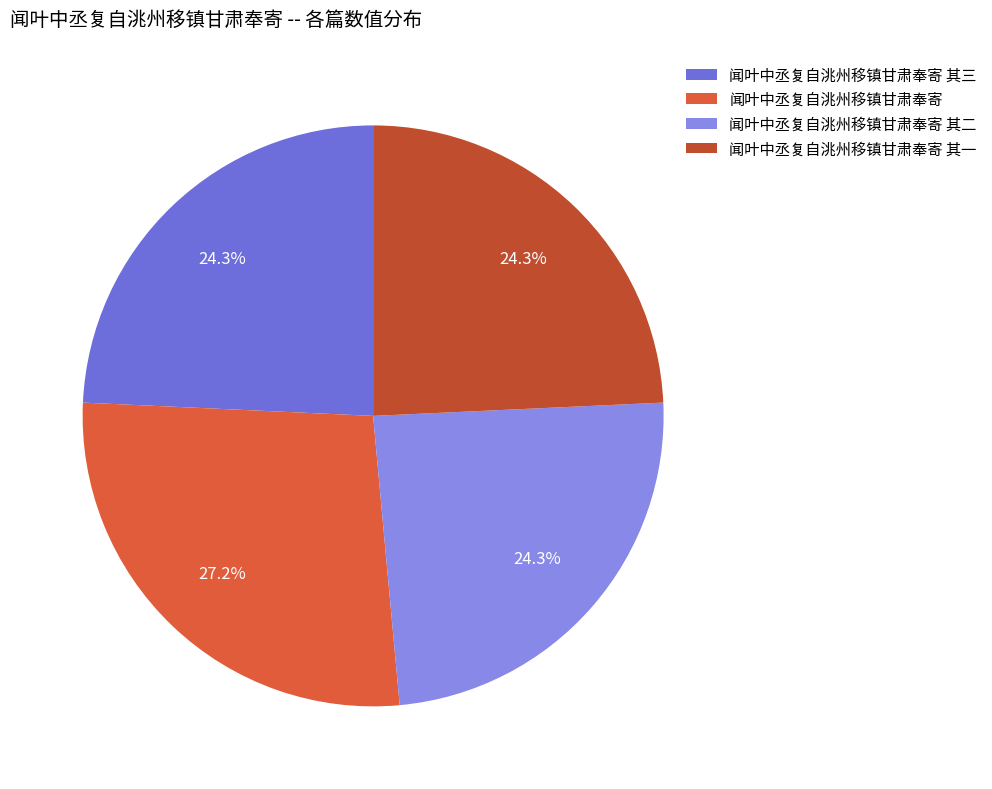

To the nearest percent, what is the combined percentage of 闻叶中丞复自洮州移镇甘肃奉寄 and 闻叶中丞复自洮州移镇甘肃奉寄 其一?

51%